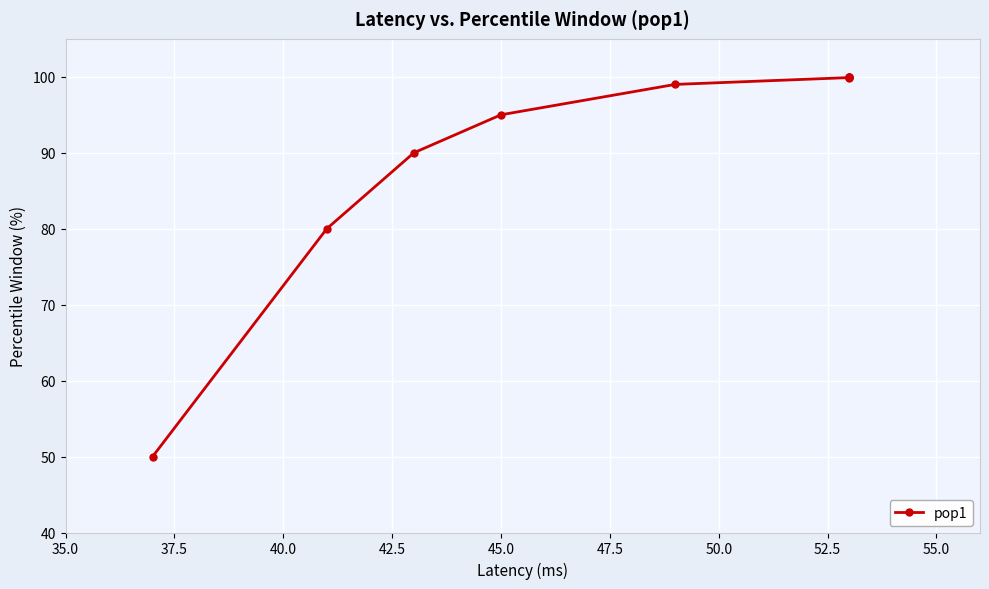

What position from the right is 40.0?

7